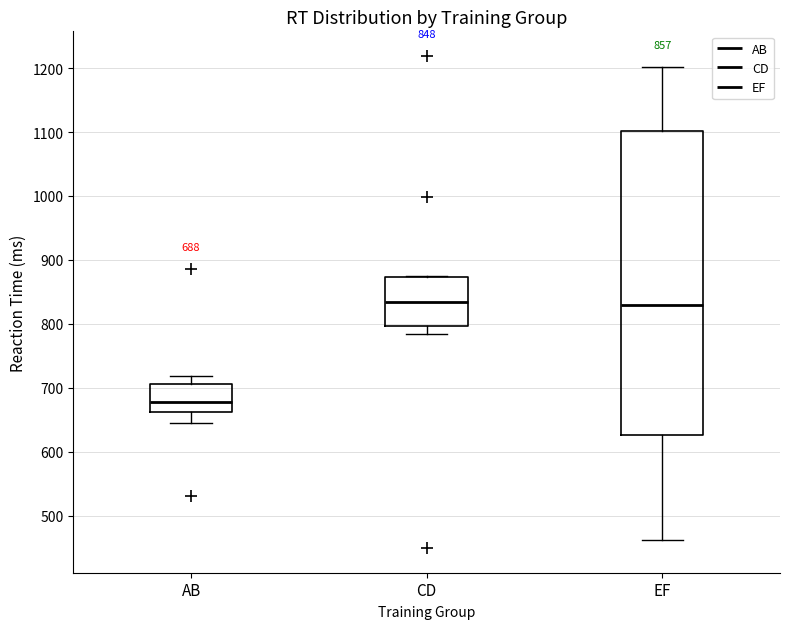

Which box is the tallest, from its lower edge to its upper edge?

EF